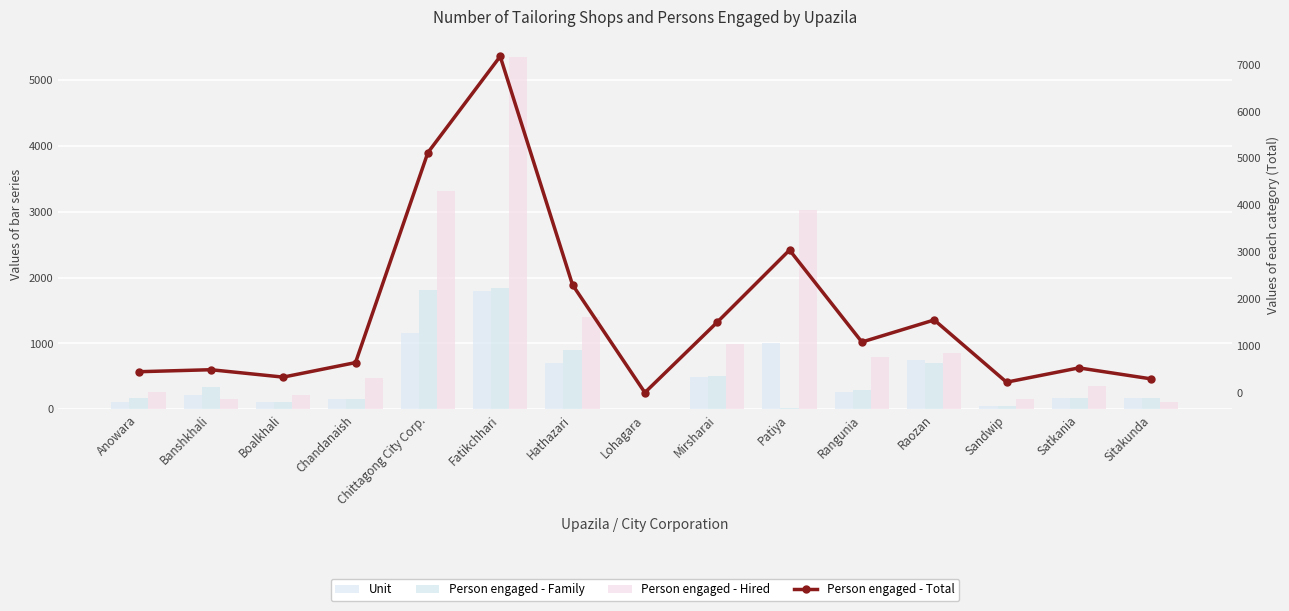

Which series has the widest spread of values?

Person engaged - Total